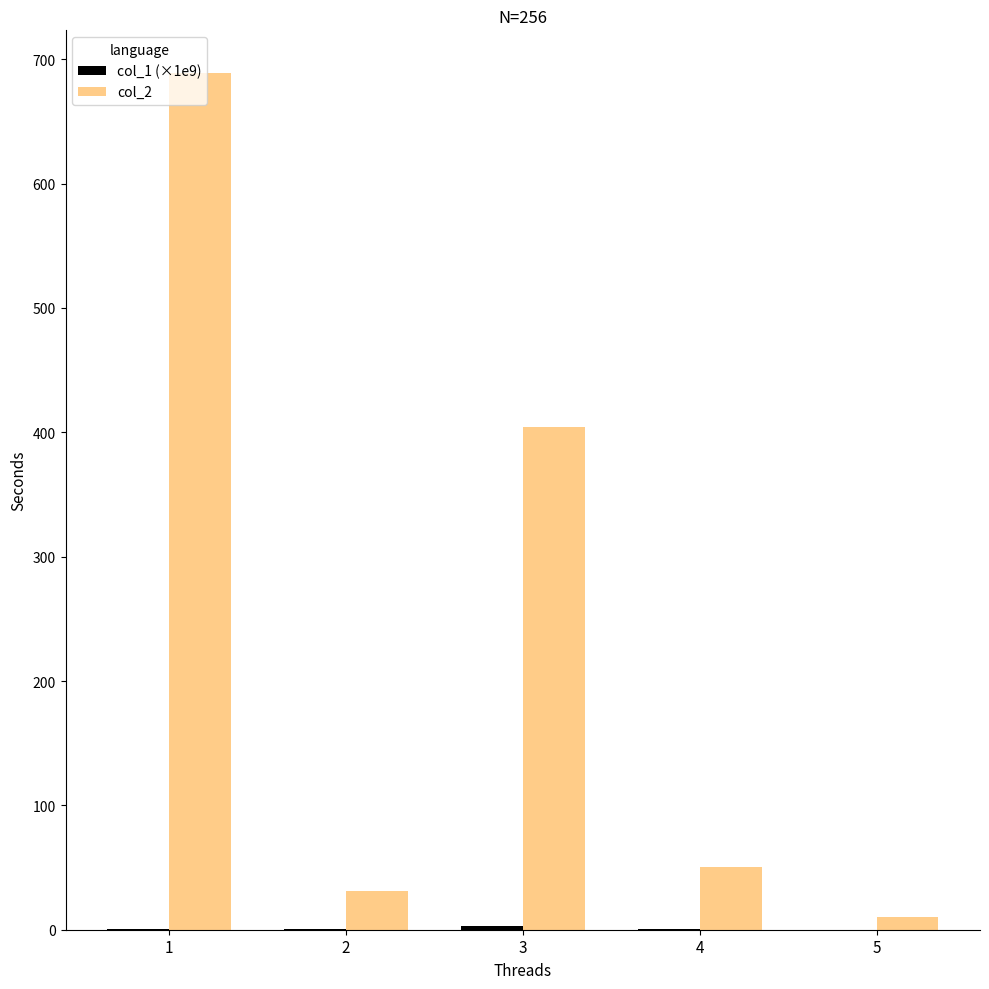

Which series has the largest total across all categories?

col_2